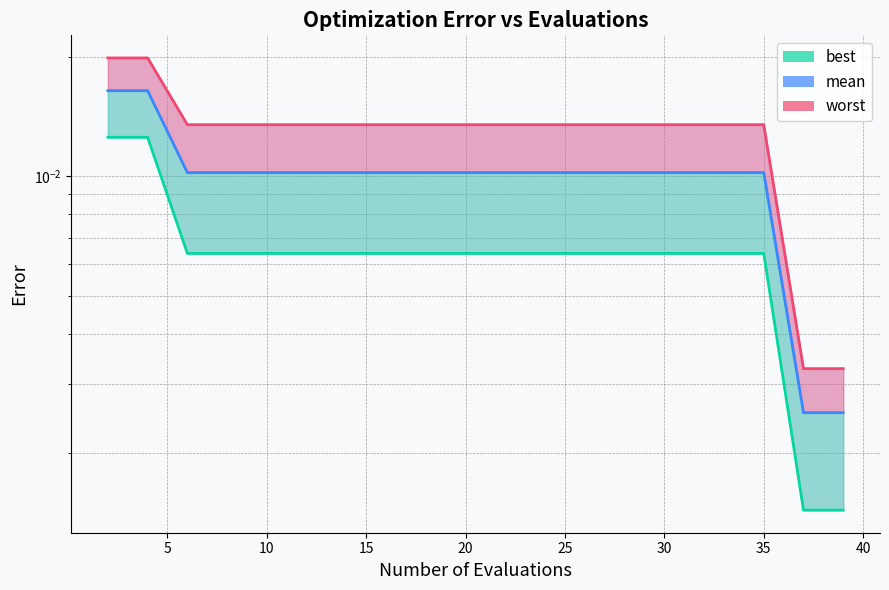

The mean series shows 0.0 at 10. True or false?

False